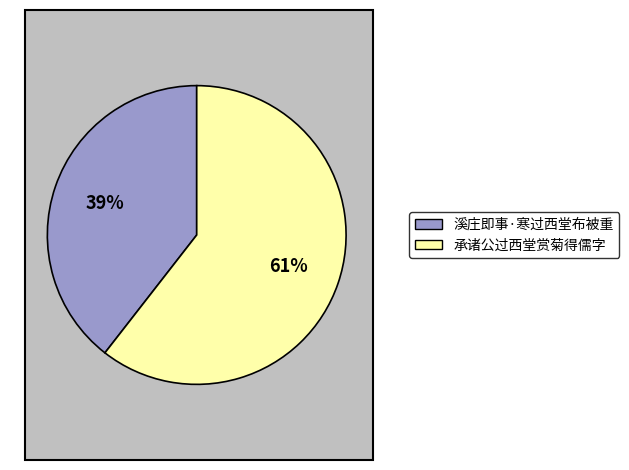

Between 承诸公过西堂赏菊得儒字 and 溪庄即事·寒过西堂布被重, which is larger?

承诸公过西堂赏菊得儒字